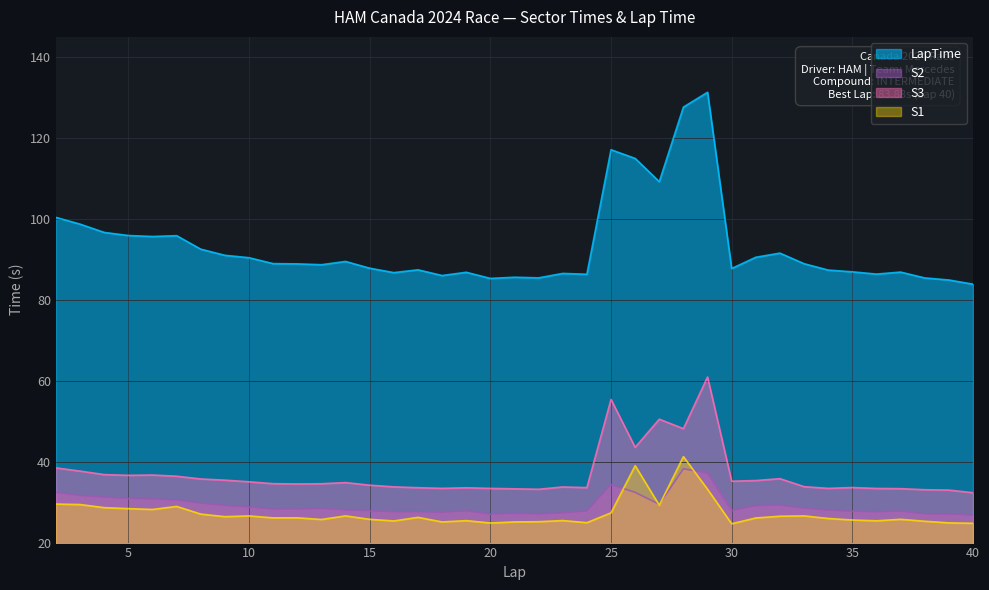

Count the number of categories in the chart.

39